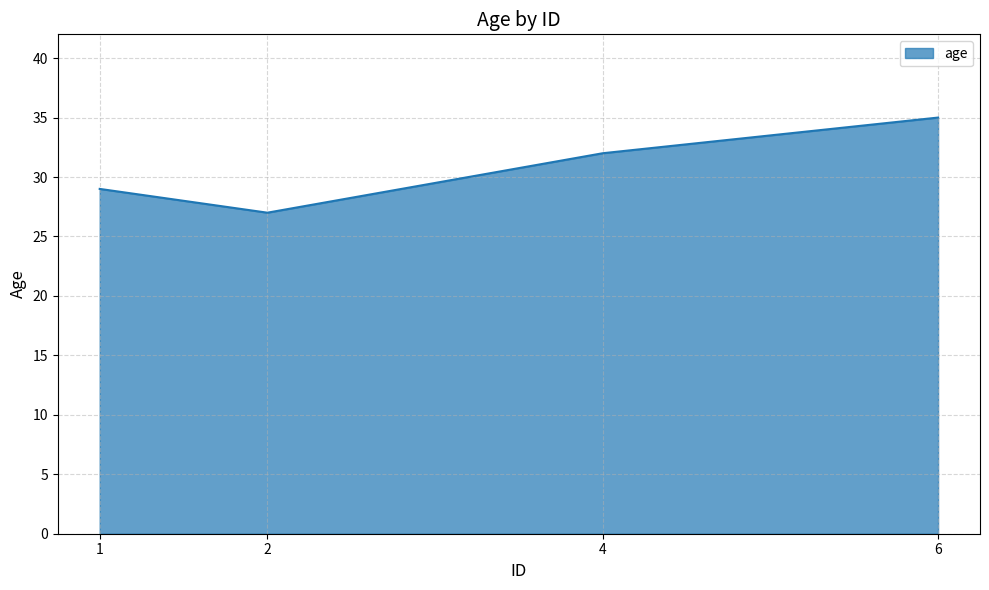

At which category does the chart reach its peak across all series?

6